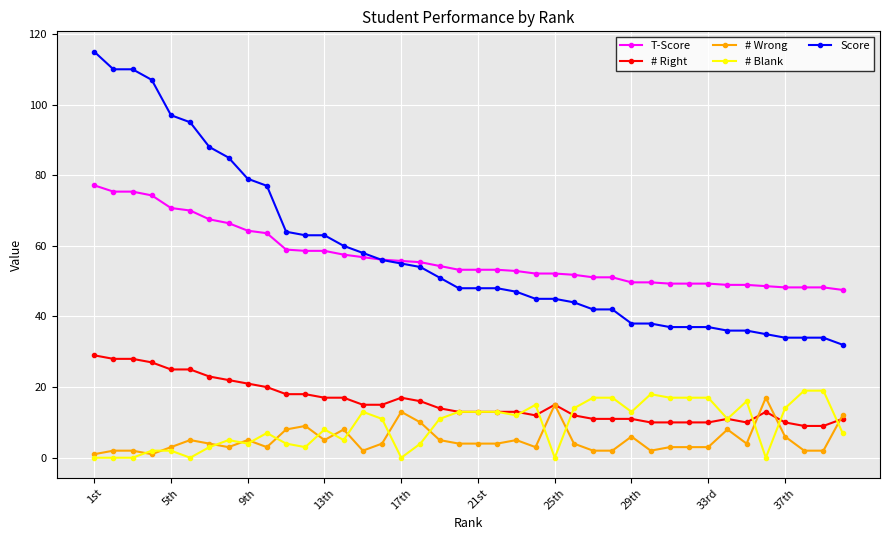

What is the value of the # Blank point at the 40th from the left?

7.0